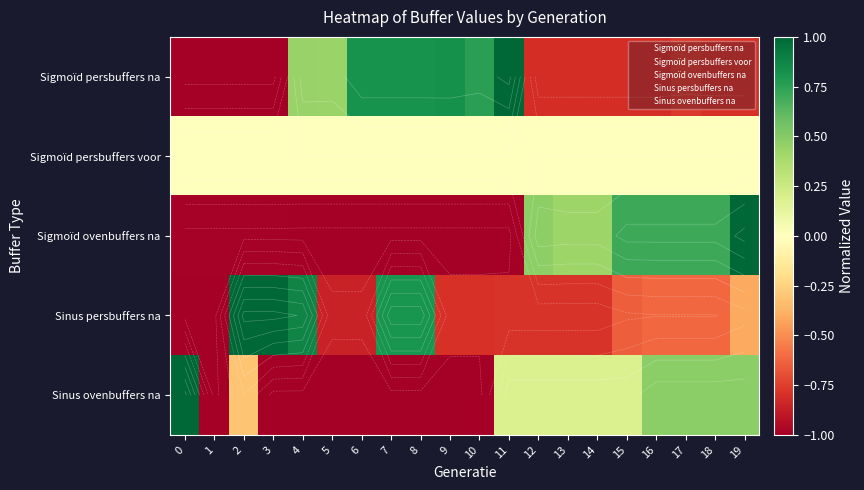

What is the difference between the maximum and minimum values in the Sinus persbuffers na series?

2.0